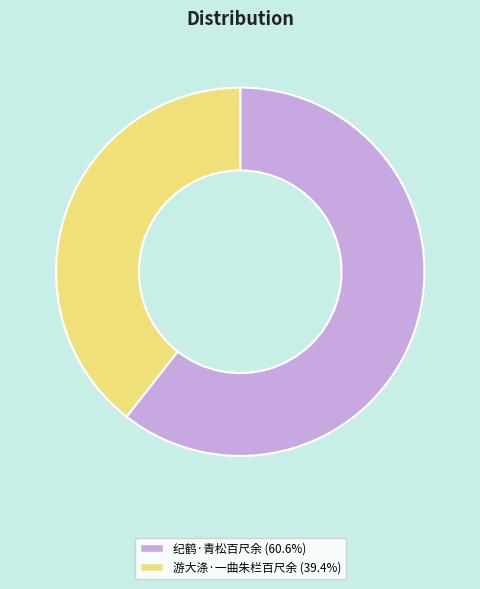

How many slices are in this pie chart?

2